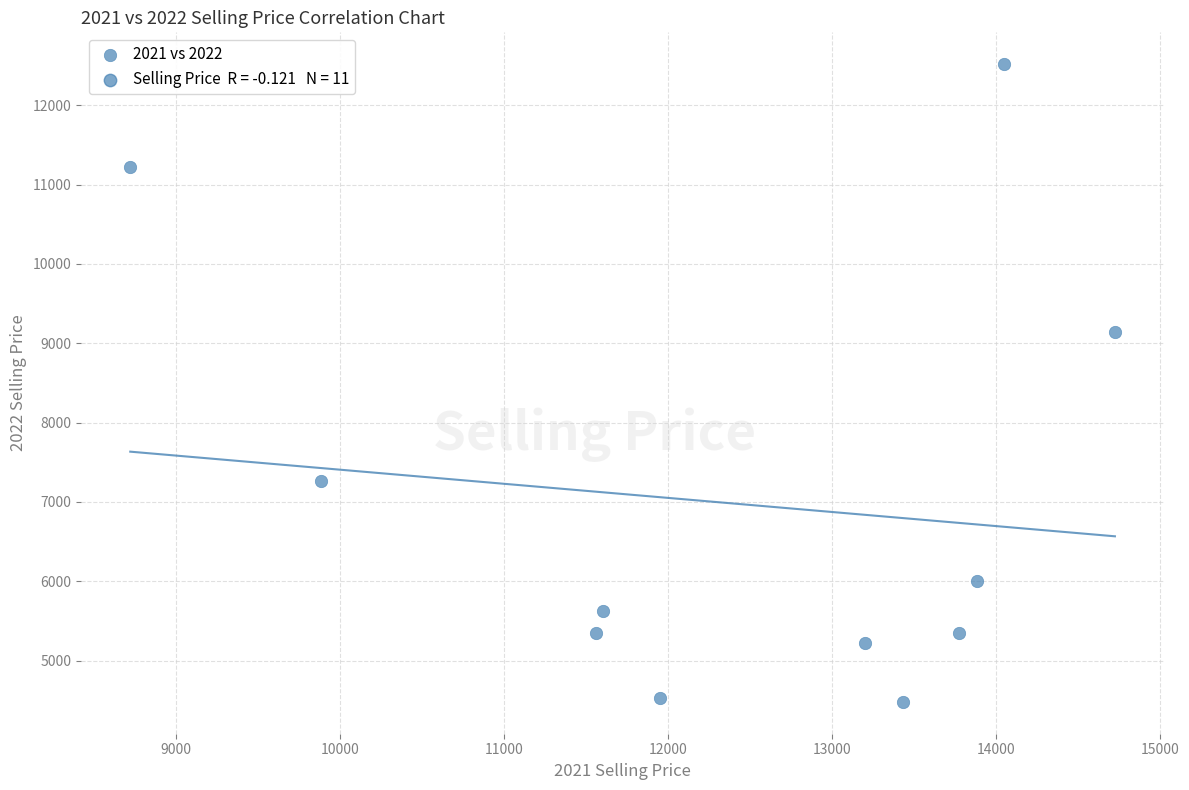

What is the range of Y values (max minus min)?

8038.4